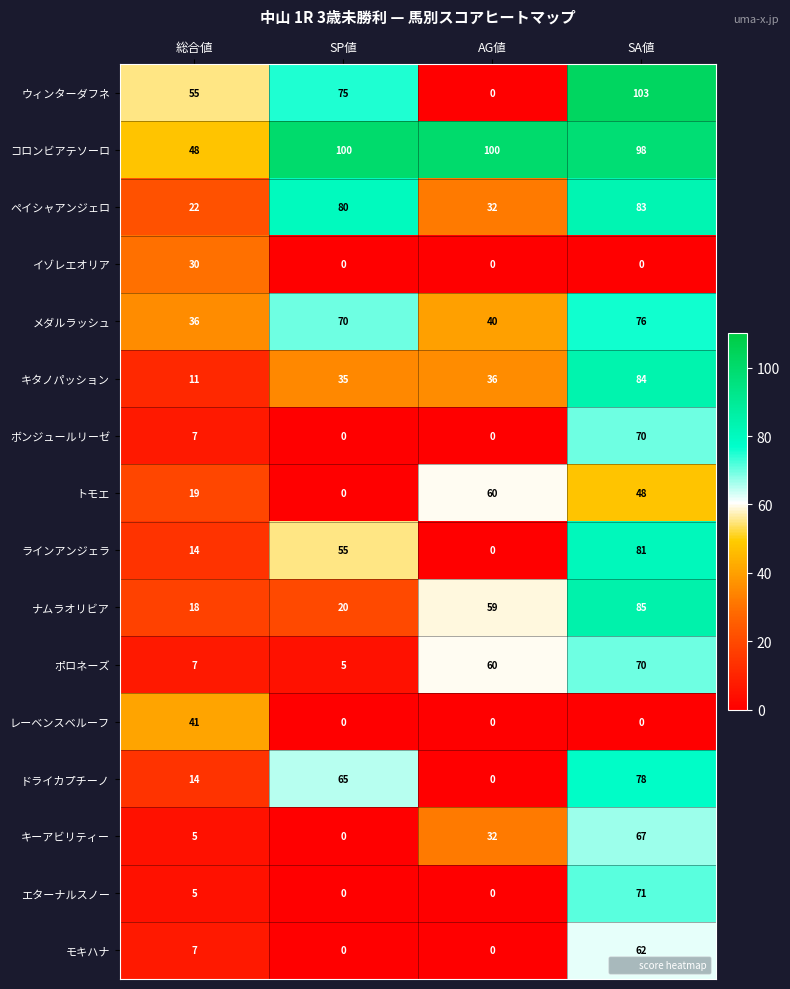

At which label is メダルラッシュ closest to 56?

SP値